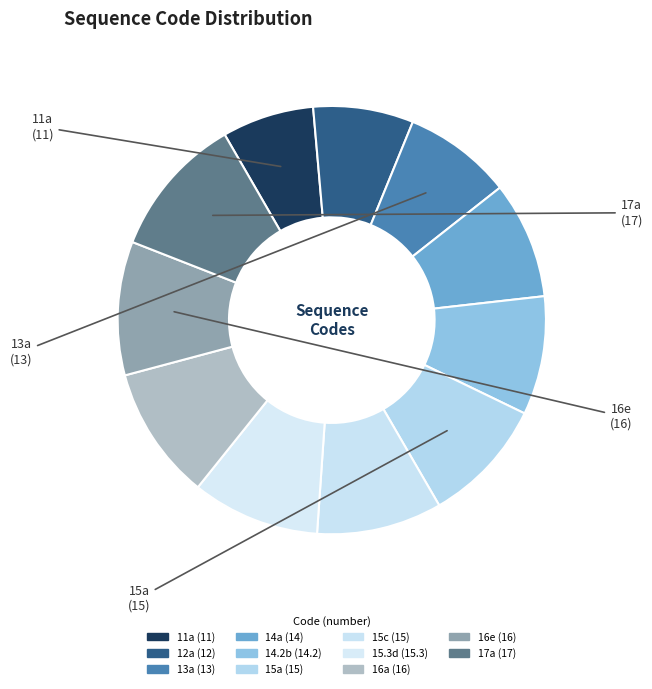

How many slices are in this pie chart?

11